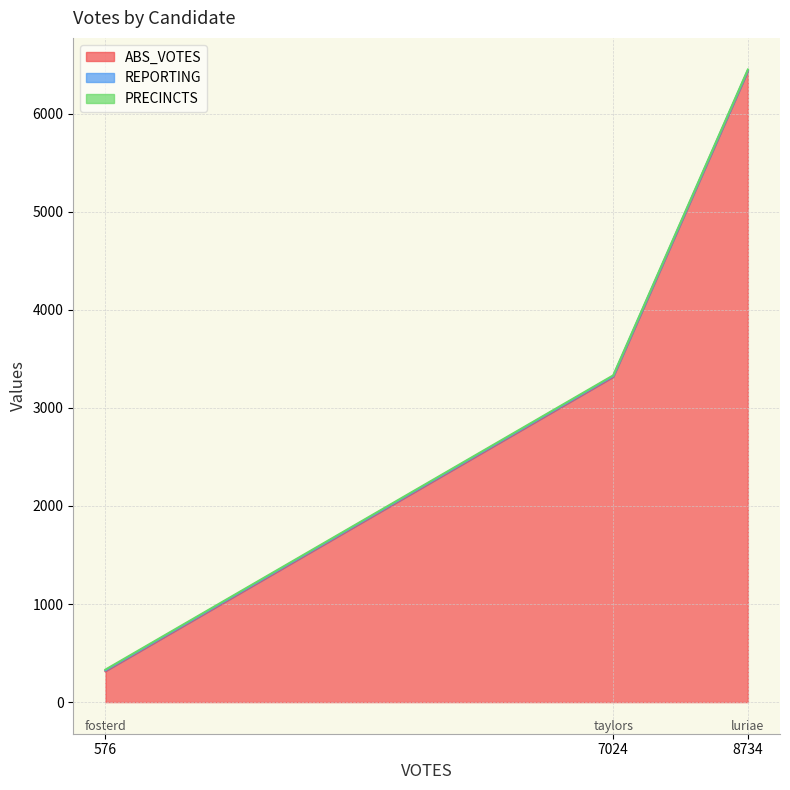

At which label does REPORTING reach its minimum?

fosterd